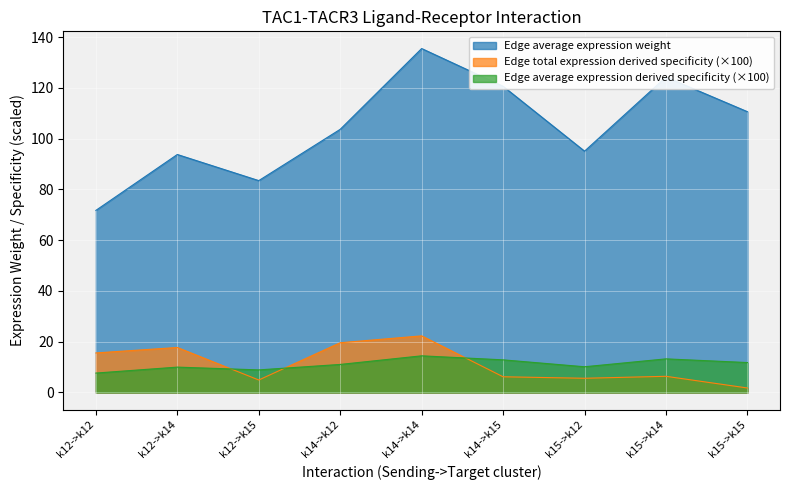

How many values in the Edge average expression weight series are below 103?

4